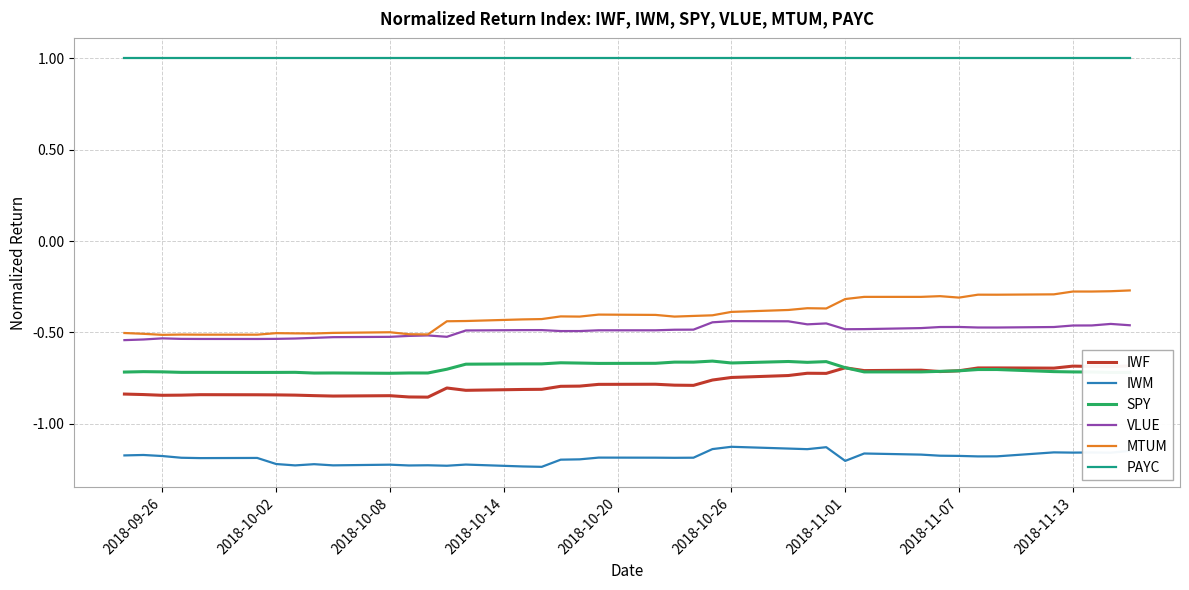

What is the lowest value of the PAYC series?

1.0